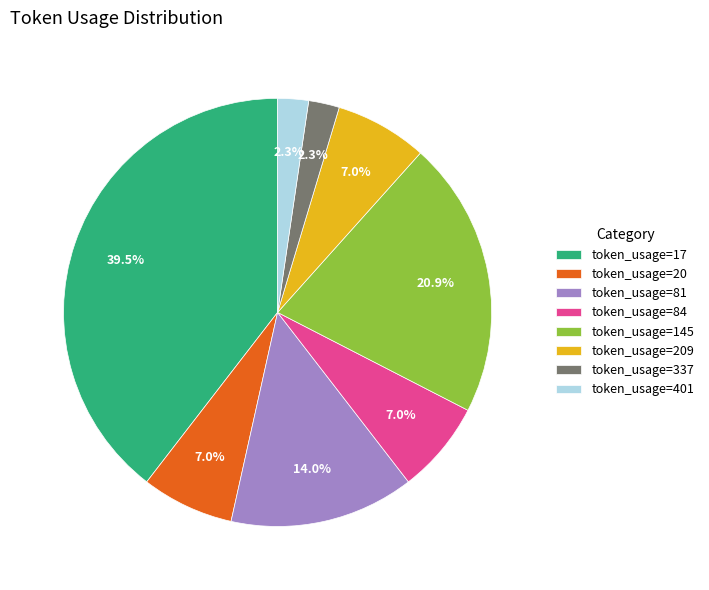

How many slices are in this pie chart?

8